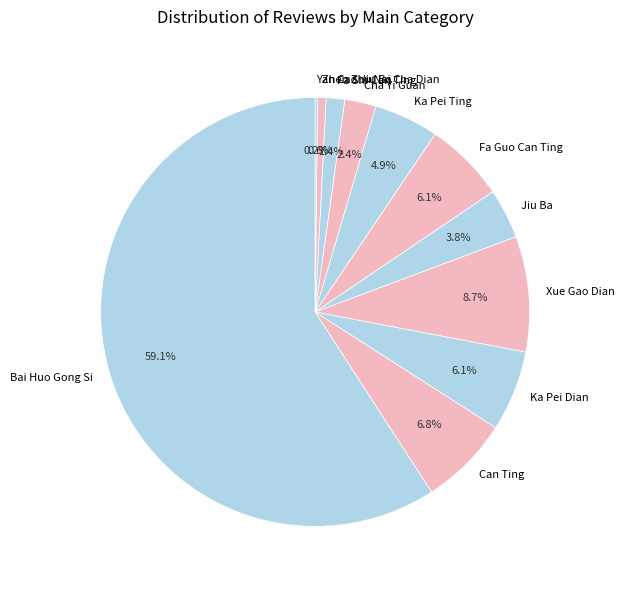

What is the total percentage of Cha Yi Guan and Fa Shi Can Ting?

3.8%